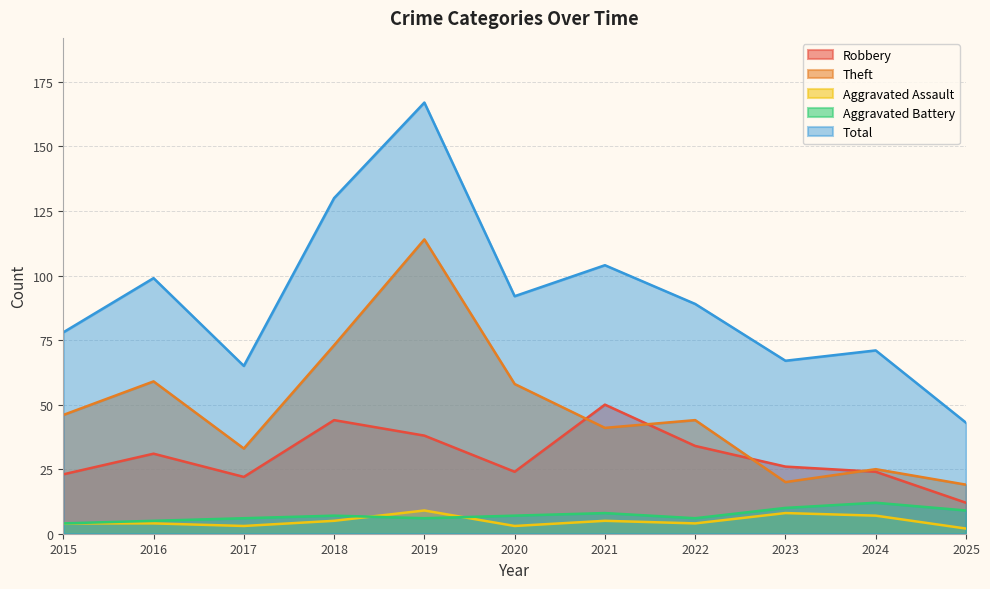

Is the value of Aggravated Assault at 2018 greater than the value of Robbery at 2016?

No